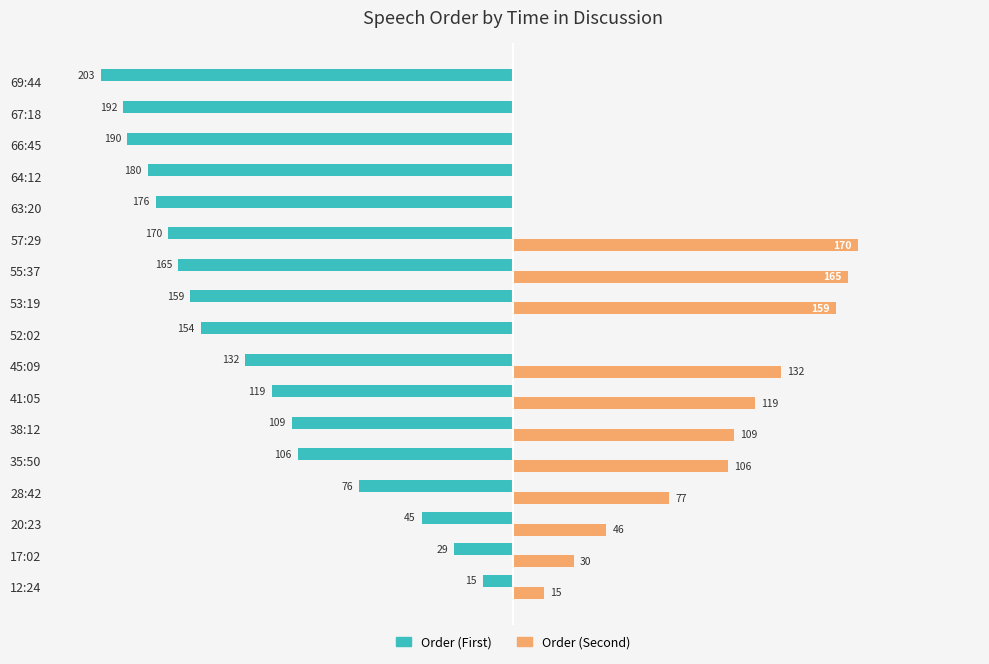

Where is Order (Second) nearest to the value 85?

28:42